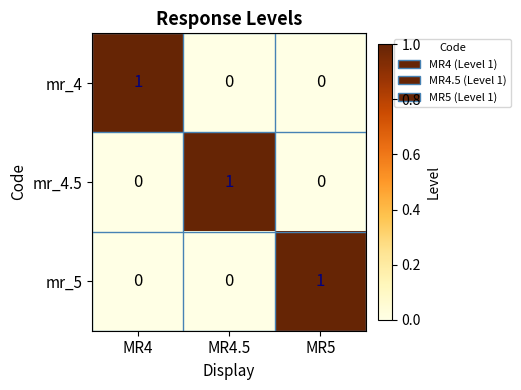

The value of mr_4 at MR5 is 0. True or false?

True